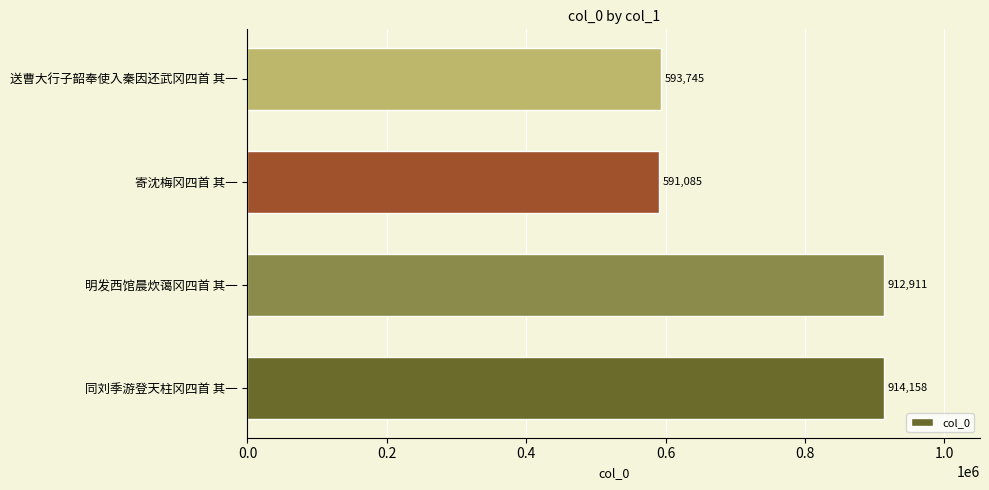

How many bars are there in total?

4